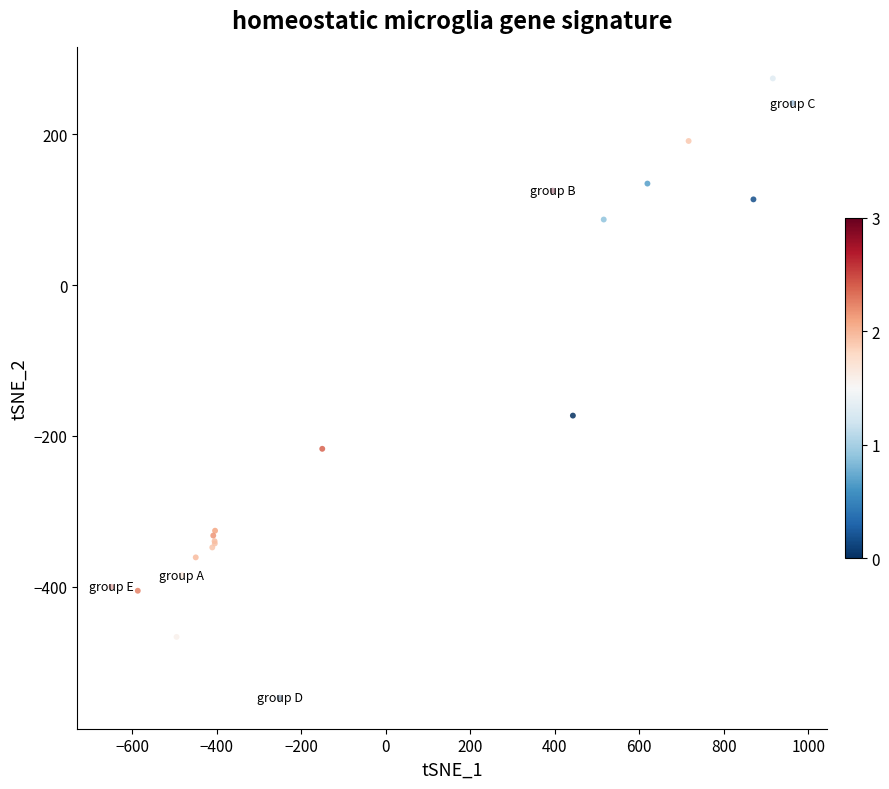

What Y value in the scatter plot is closest to -136?

-173.1